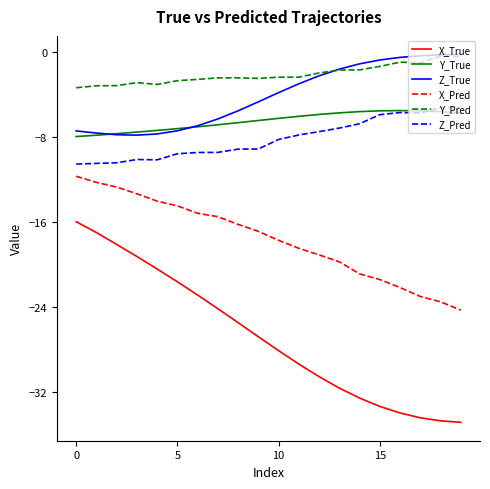

What are all the series names shown in the legend?

X_True, Y_True, Z_True, X_Pred, Y_Pred, Z_Pred